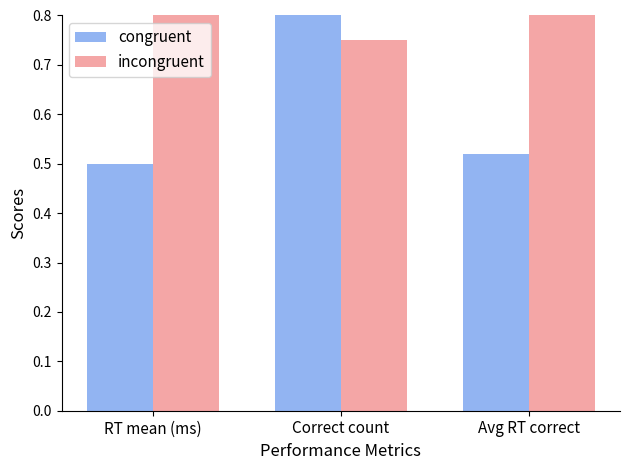

Which series has the widest spread of values?

congruent